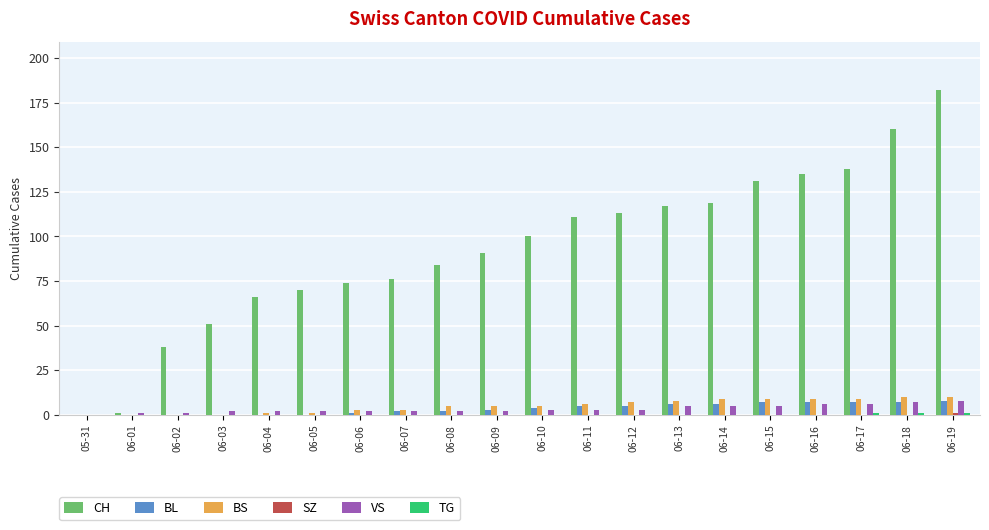

Which series changed the most between 06-06 and 06-19?

CH